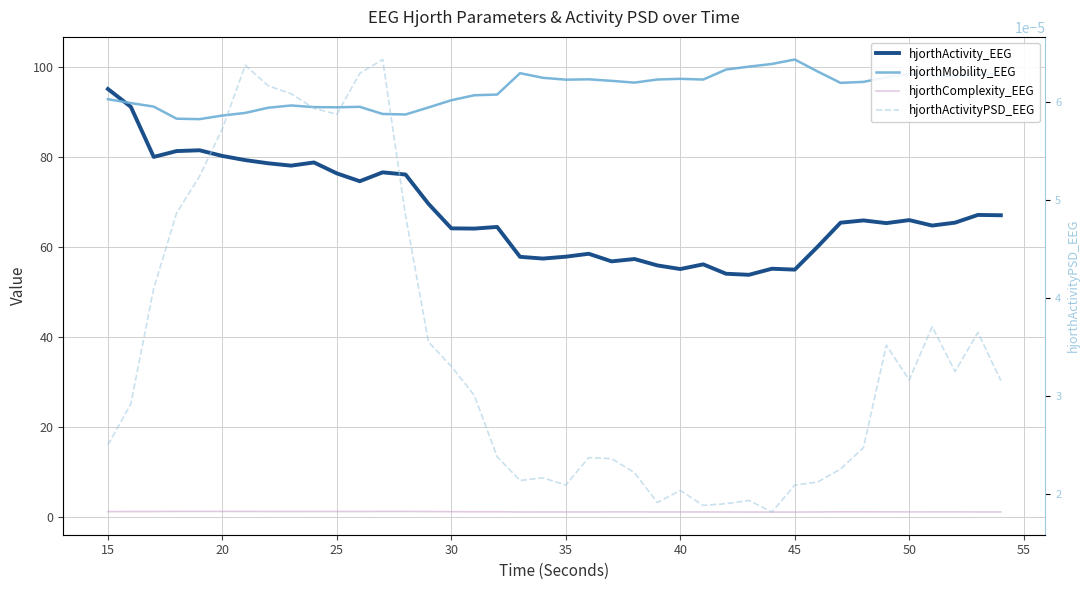

True or false: hjorthComplexity_EEG and hjorthMobility_EEG cross at least once.

False